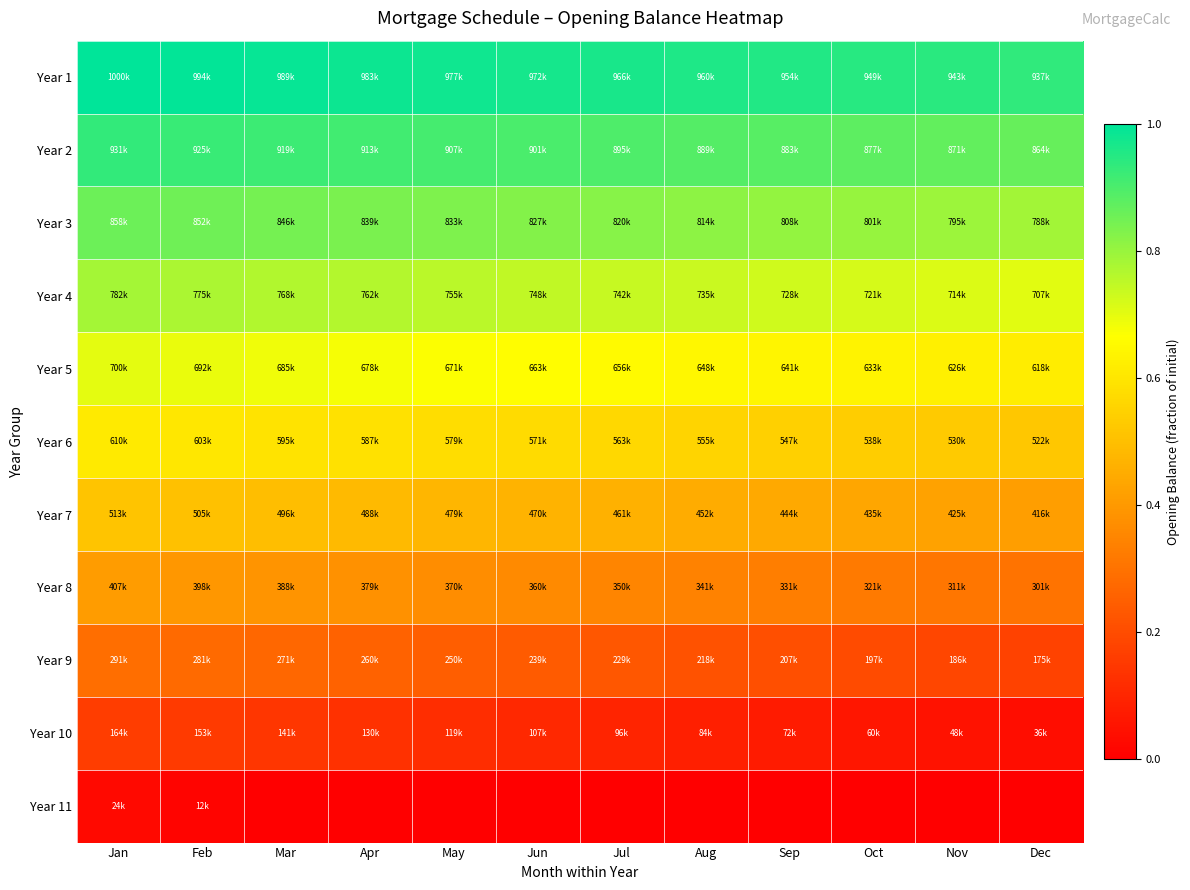

Reading left to right, extract all data points from this chart.

Year 1: Jan=1.0	Feb=1.0	Mar=1.0	Apr=1.0	May=1.0	Jun=1.0	Jul=1.0	Aug=1.0	Sep=1.0	Oct=0.9	Nov=0.9	Dec=0.9
Year 2: Jan=0.9	Feb=0.9	Mar=0.9	Apr=0.9	May=0.9	Jun=0.9	Jul=0.9	Aug=0.9	Sep=0.9	Oct=0.9	Nov=0.9	Dec=0.9
Year 3: Jan=0.9	Feb=0.9	Mar=0.8	Apr=0.8	May=0.8	Jun=0.8	Jul=0.8	Aug=0.8	Sep=0.8	Oct=0.8	Nov=0.8	Dec=0.8
Year 4: Jan=0.8	Feb=0.8	Mar=0.8	Apr=0.8	May=0.8	Jun=0.7	Jul=0.7	Aug=0.7	Sep=0.7	Oct=0.7	Nov=0.7	Dec=0.7
Year 5: Jan=0.7	Feb=0.7	Mar=0.7	Apr=0.7	May=0.7	Jun=0.7	Jul=0.7	Aug=0.6	Sep=0.6	Oct=0.6	Nov=0.6	Dec=0.6
Year 6: Jan=0.6	Feb=0.6	Mar=0.6	Apr=0.6	May=0.6	Jun=0.6	Jul=0.6	Aug=0.6	Sep=0.5	Oct=0.5	Nov=0.5	Dec=0.5
Year 7: Jan=0.5	Feb=0.5	Mar=0.5	Apr=0.5	May=0.5	Jun=0.5	Jul=0.5	Aug=0.5	Sep=0.4	Oct=0.4	Nov=0.4	Dec=0.4
Year 8: Jan=0.4	Feb=0.4	Mar=0.4	Apr=0.4	May=0.4	Jun=0.4	Jul=0.4	Aug=0.3	Sep=0.3	Oct=0.3	Nov=0.3	Dec=0.3
Year 9: Jan=0.3	Feb=0.3	Mar=0.3	Apr=0.3	May=0.2	Jun=0.2	Jul=0.2	Aug=0.2	Sep=0.2	Oct=0.2	Nov=0.2	Dec=0.2
Year 10: Jan=0.2	Feb=0.2	Mar=0.1	Apr=0.1	May=0.1	Jun=0.1	Jul=0.1	Aug=0.1	Sep=0.1	Oct=0.1	Nov=0.0	Dec=0.0
Year 11: Jan=0.0	Feb=0.0	Mar=0.0	Apr=0.0	May=0.0	Jun=0.0	Jul=0.0	Aug=0.0	Sep=0.0	Oct=0.0	Nov=0.0	Dec=0.0